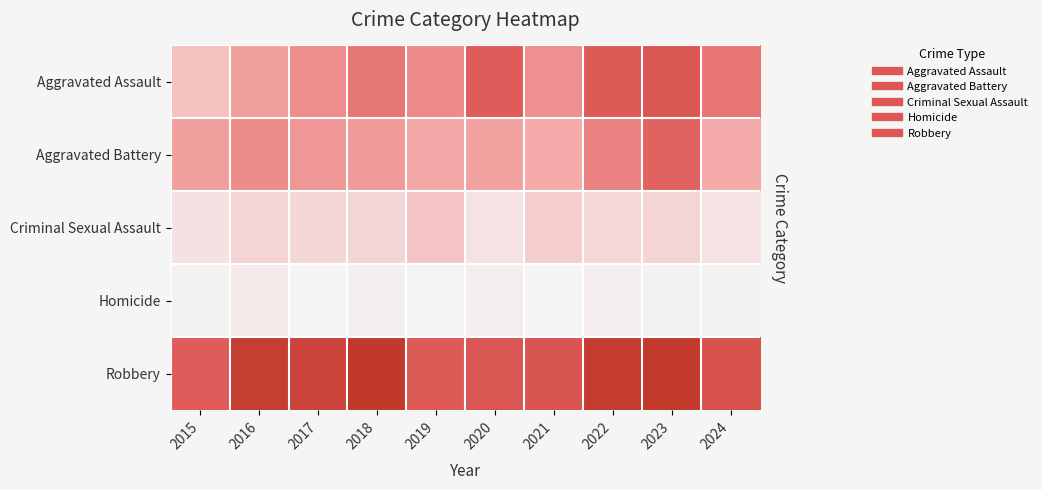

Reading left to right, list all the values displayed in this chart.

Aggravated Assault: 2015=31	2016=50	2017=59	2018=72	2019=61	2020=87	2021=58	2022=89	2023=93	2024=73
Aggravated Battery: 2015=50	2016=60	2017=54	2018=52	2019=45	2020=48	2021=43	2022=66	2023=83	2024=43
Criminal Sexual Assault: 2015=13	2016=20	2017=19	2018=20	2019=29	2020=12	2021=24	2022=18	2023=20	2024=12
Homicide: 2015=4	2016=8	2017=2	2018=5	2019=3	2020=6	2021=2	2022=6	2023=4	2024=4
Robbery: 2015=87	2016=123	2017=115	2018=130	2019=89	2020=94	2021=95	2022=125	2023=128	2024=97